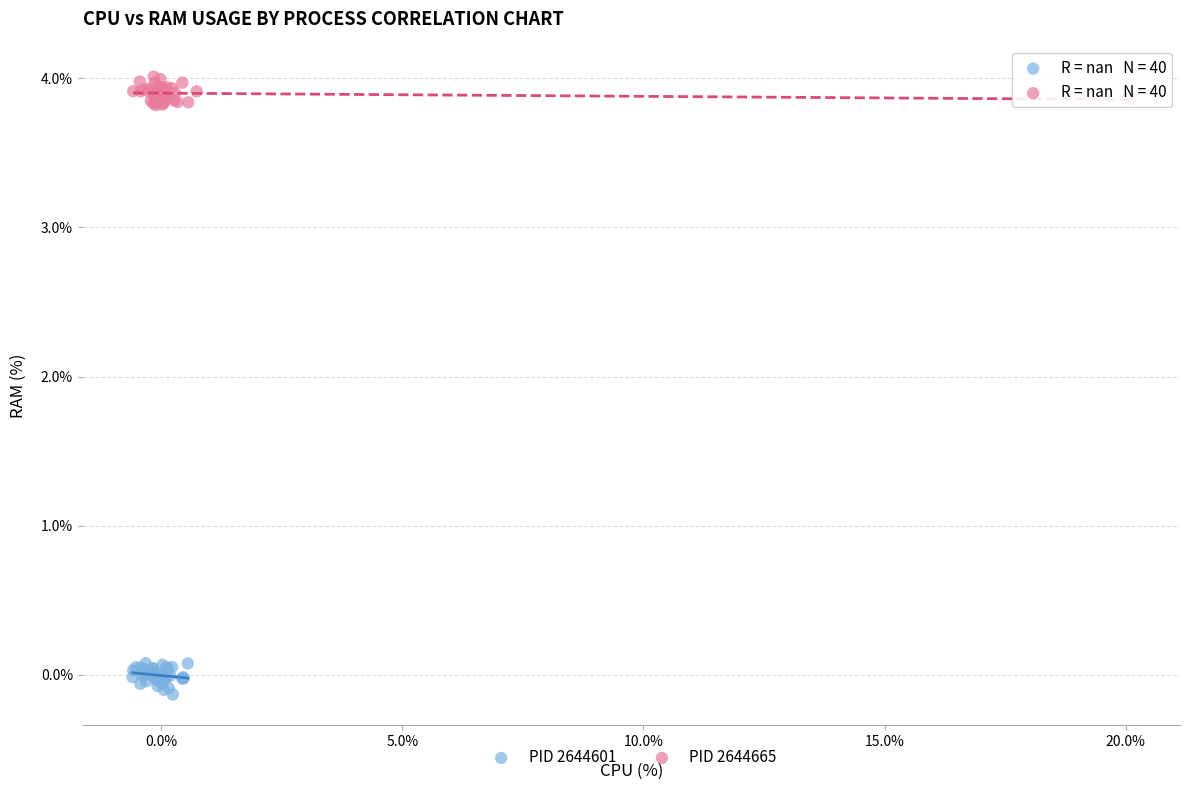

Which series contains the lowest Y value?

PID 2644601